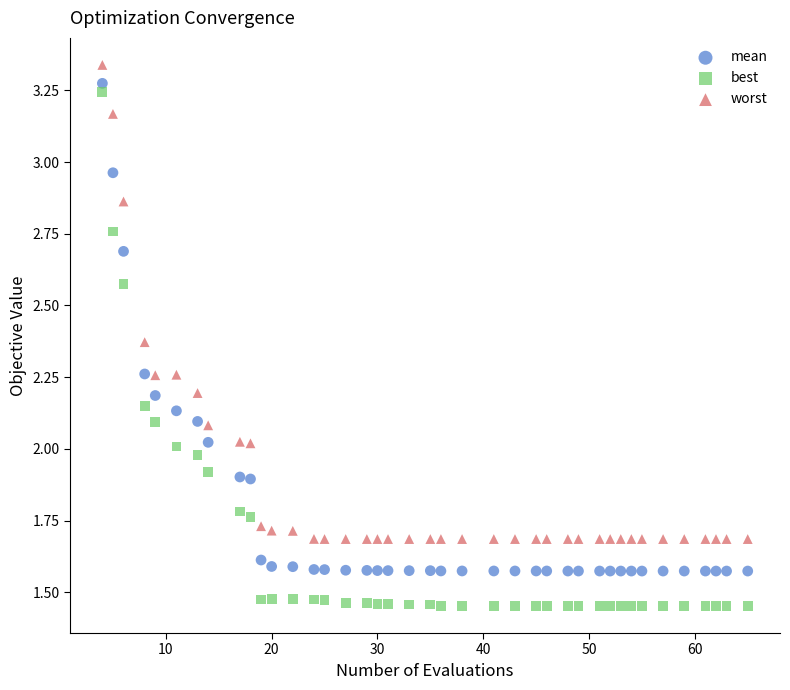

What are all the series names shown in the legend?

mean, best, worst